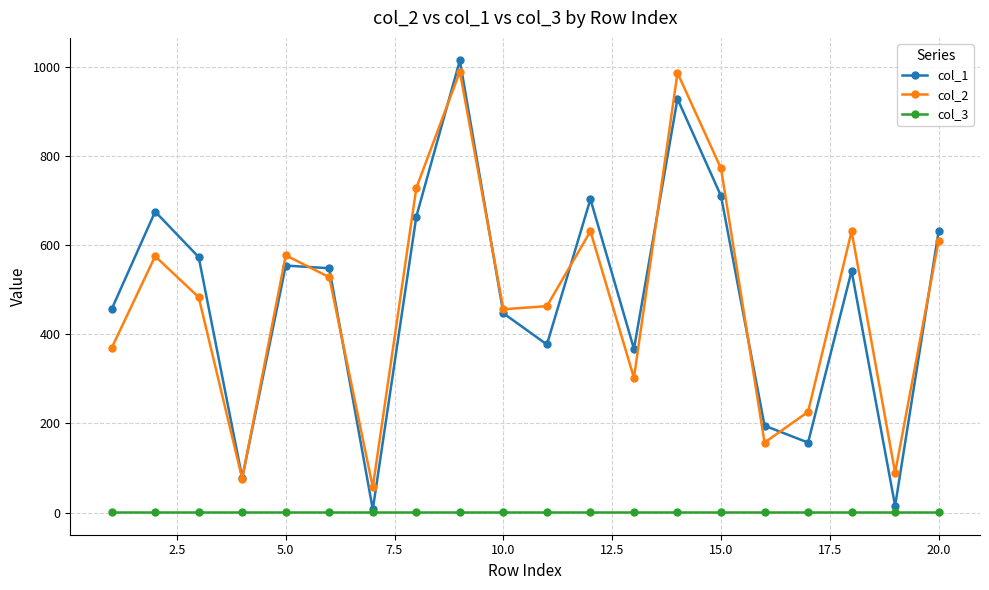

True or false: col_2 and col_3 cross at least once.

False